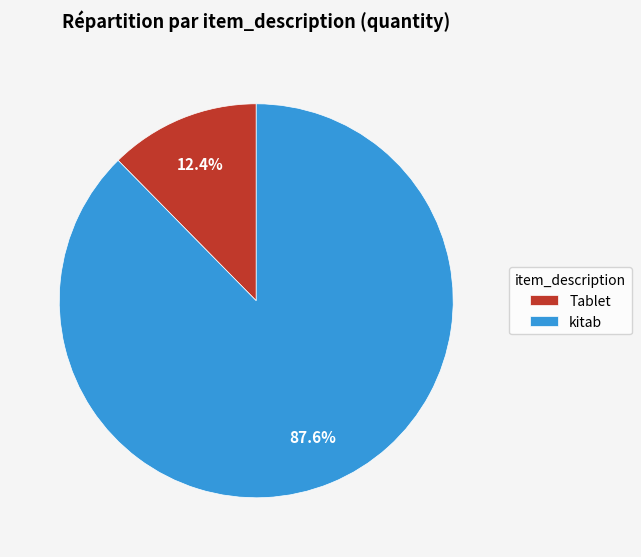

To the nearest percent, what portion does Tablet represent?

12%